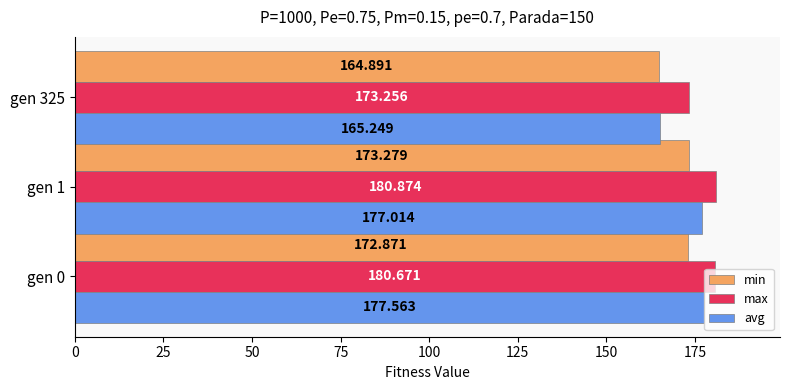

Which series has the largest total across all categories?

max